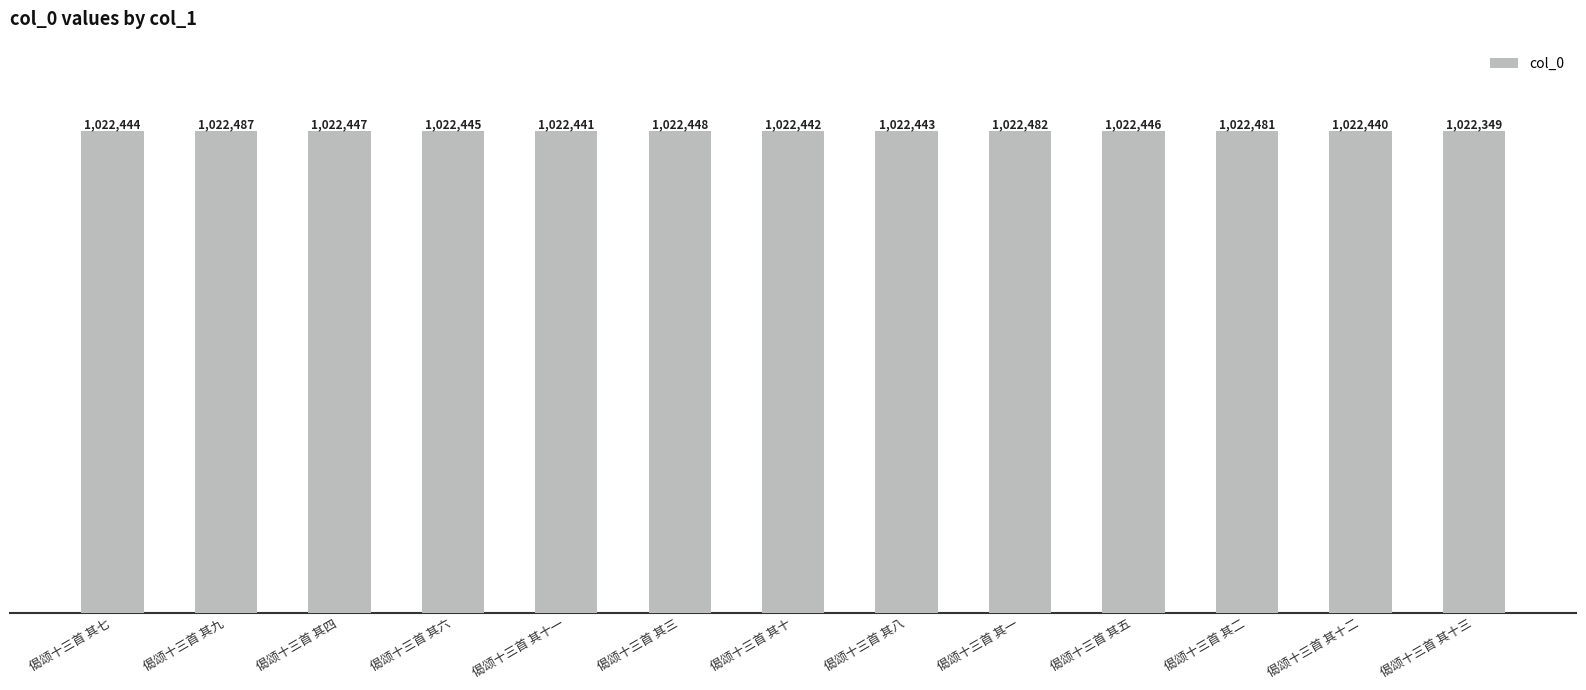

Does the chart contain any negative values?

No